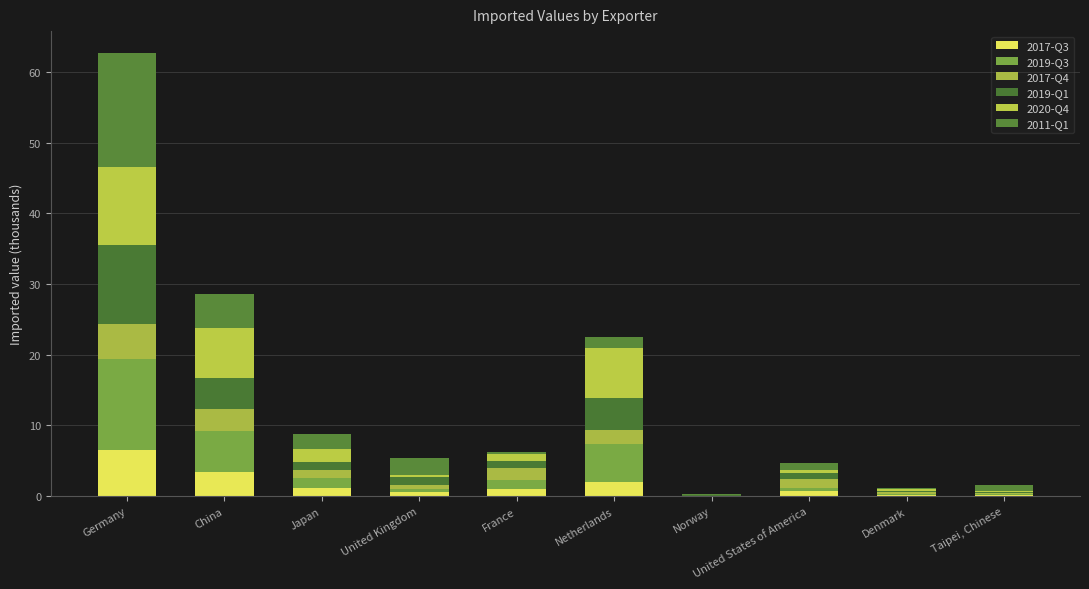

Which series has the largest total across all categories?

2011-Q1